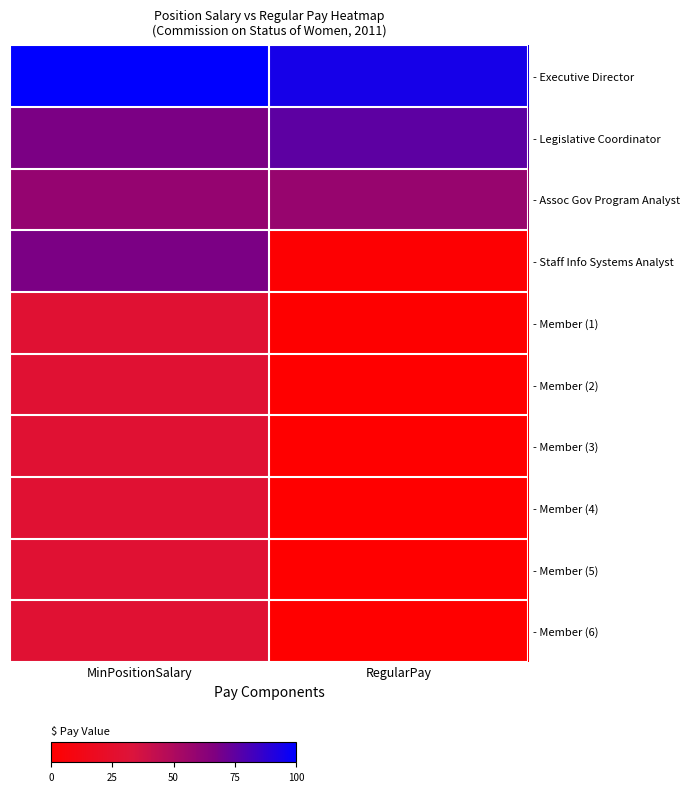

Reading left to right, list all the values displayed in this chart.

- Executive Director: MinPositionSalary=89820	RegularPay=84333
- Legislative Coordinator: MinPositionSalary=60948	RegularPay=67732
- Assoc Gov Program Analyst: MinPositionSalary=52800	RegularPay=52035
- Staff Info Systems Analyst: MinPositionSalary=60780	RegularPay=1598
- Member (1): MinPositionSalary=25920	RegularPay=400
- Member (2): MinPositionSalary=25920	RegularPay=200
- Member (3): MinPositionSalary=25920	RegularPay=200
- Member (4): MinPositionSalary=25920	RegularPay=10
- Member (5): MinPositionSalary=25920	RegularPay=100
- Member (6): MinPositionSalary=25920	RegularPay=100